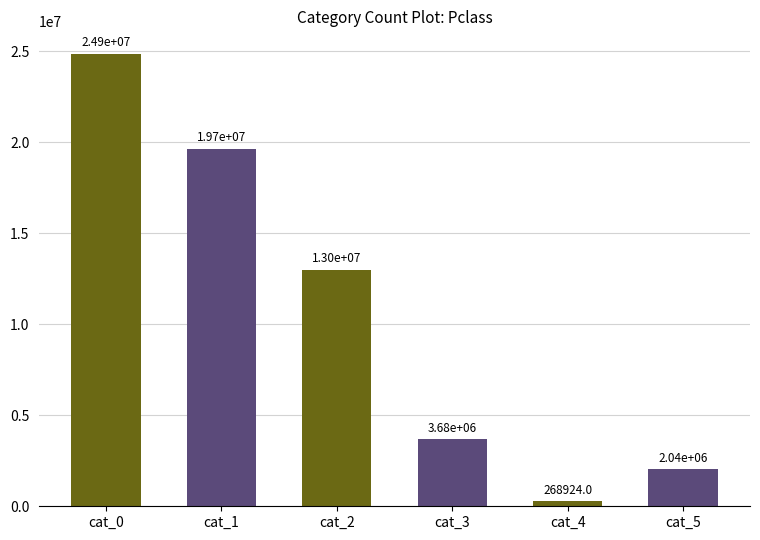

At which label is the value closest to 12560583?

cat_2